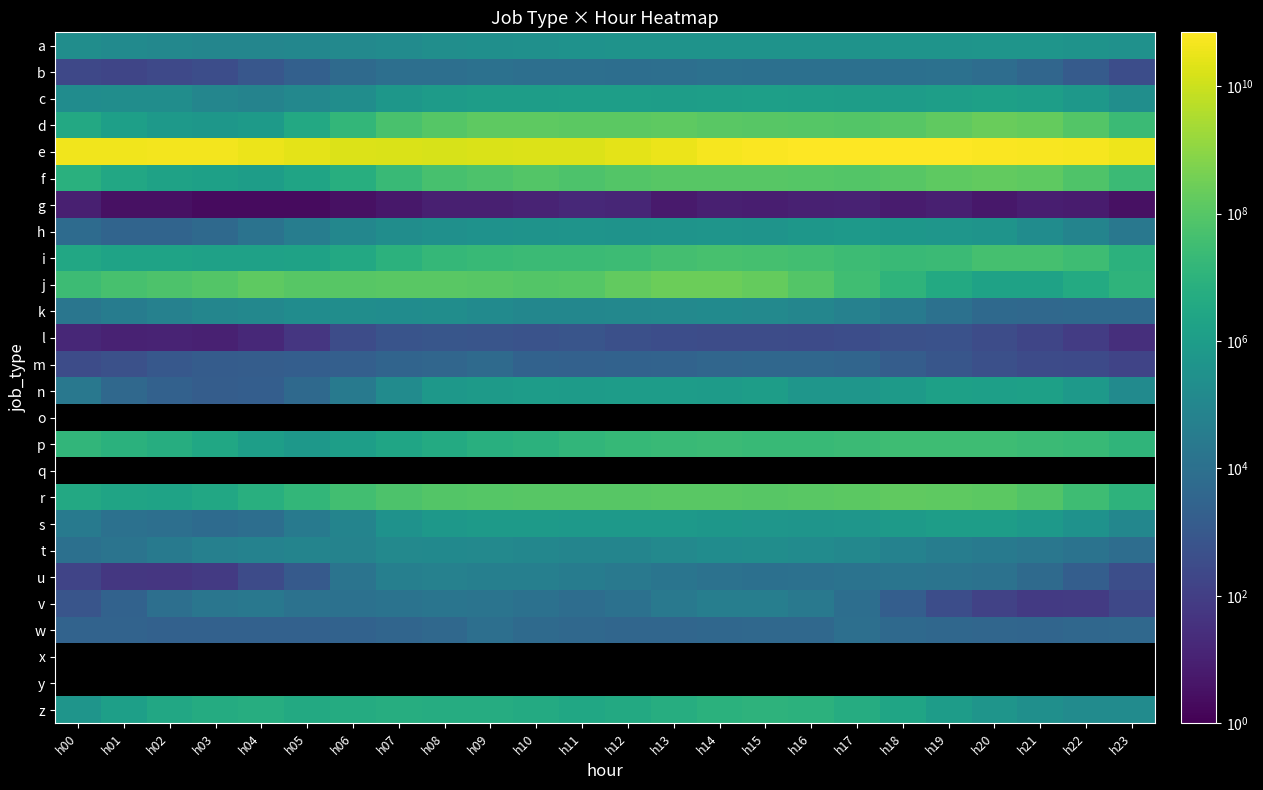

List the series in order of their peak value, lowest first.

g, l, m, w, b, v, u, k, t, a, h, s, n, c, z, p, i, r, f, d, j, e, o, q, x, y